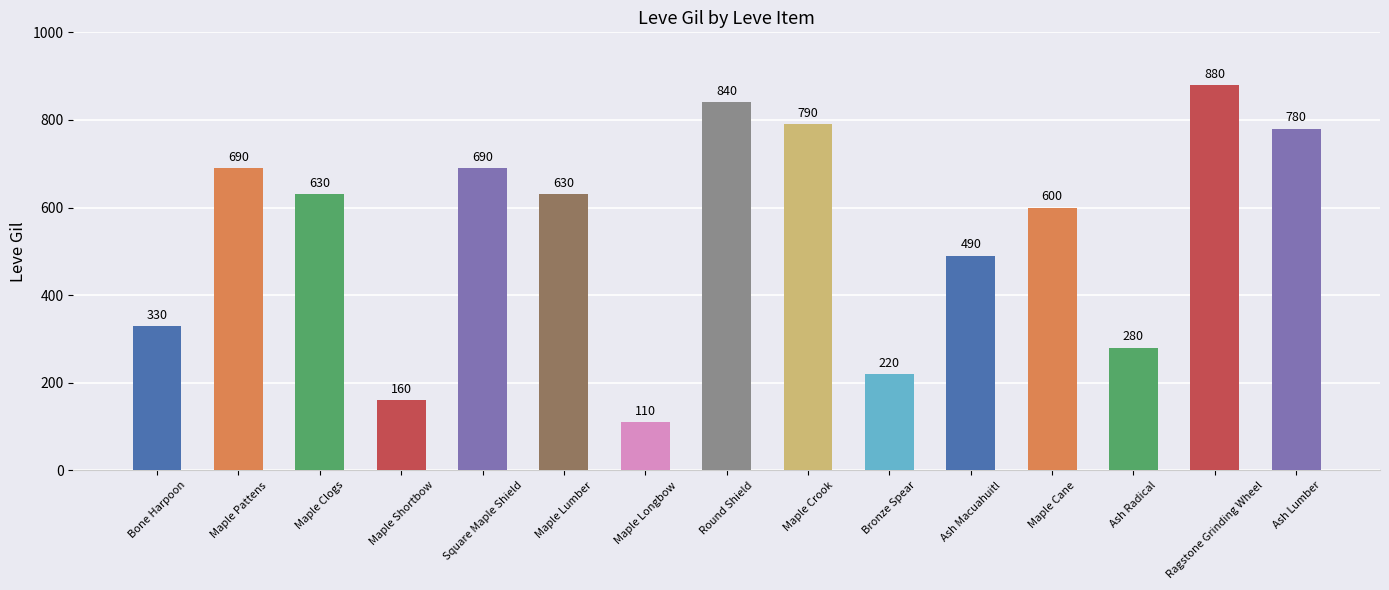

Reading right to left, transcribe all the data shown in this chart.

Ash Lumber=780	Ragstone Grinding Wheel=880	Ash Radical=280	Maple Cane=600	Ash Macuahuitl=490	Bronze Spear=220	Maple Crook=790	Round Shield=840	Maple Longbow=110	Maple Lumber=630	Square Maple Shield=690	Maple Shortbow=160	Maple Clogs=630	Maple Pattens=690	Bone Harpoon=330